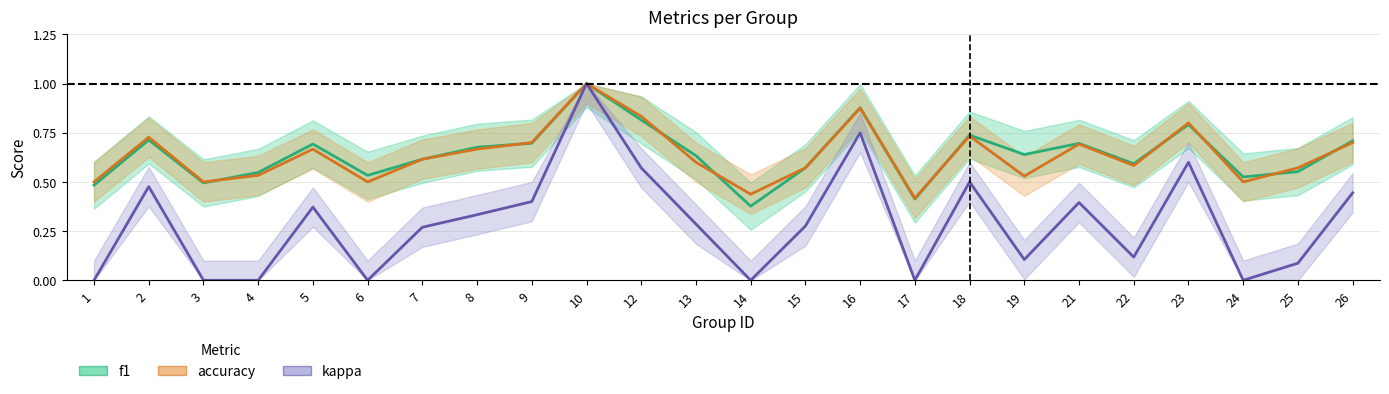

Is it true that accuracy equals 0.6 at 25?

True